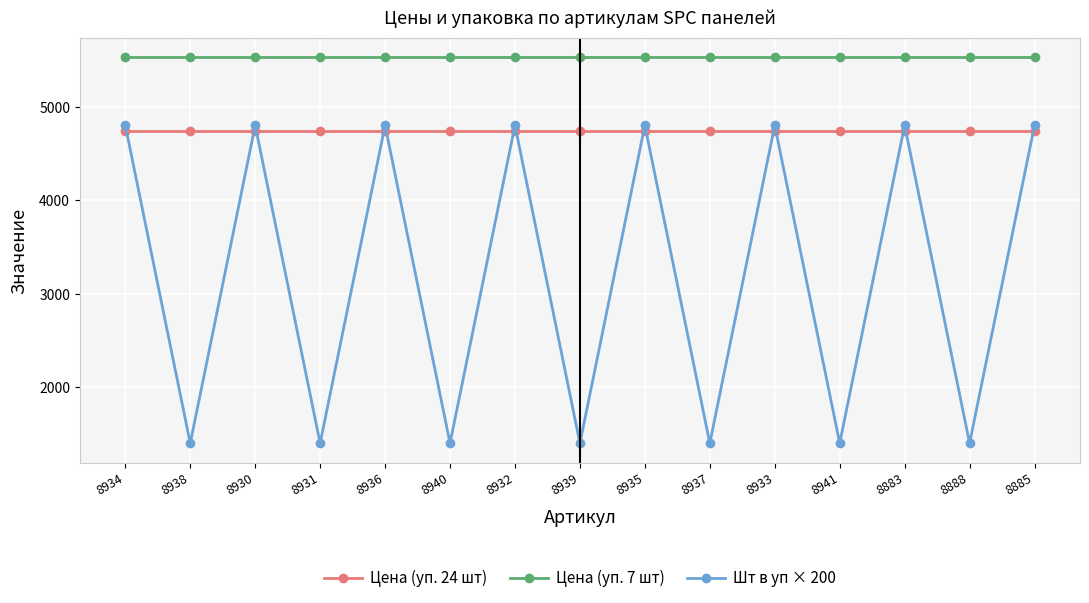

How many lines are shown in the chart?

3